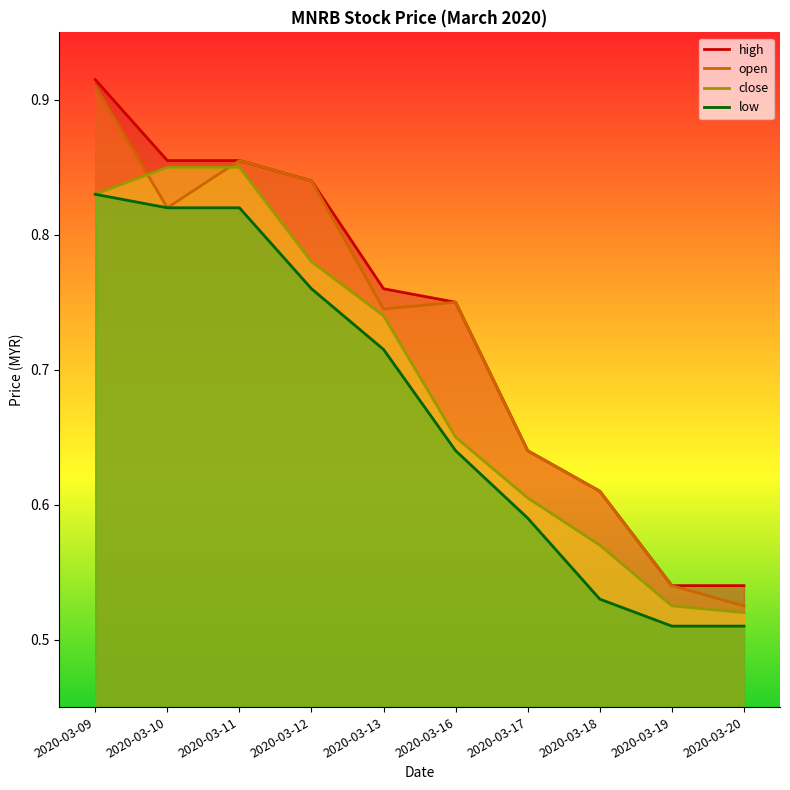

What is the sum of the close values at 2020-03-11 and 2020-03-20?

1.4